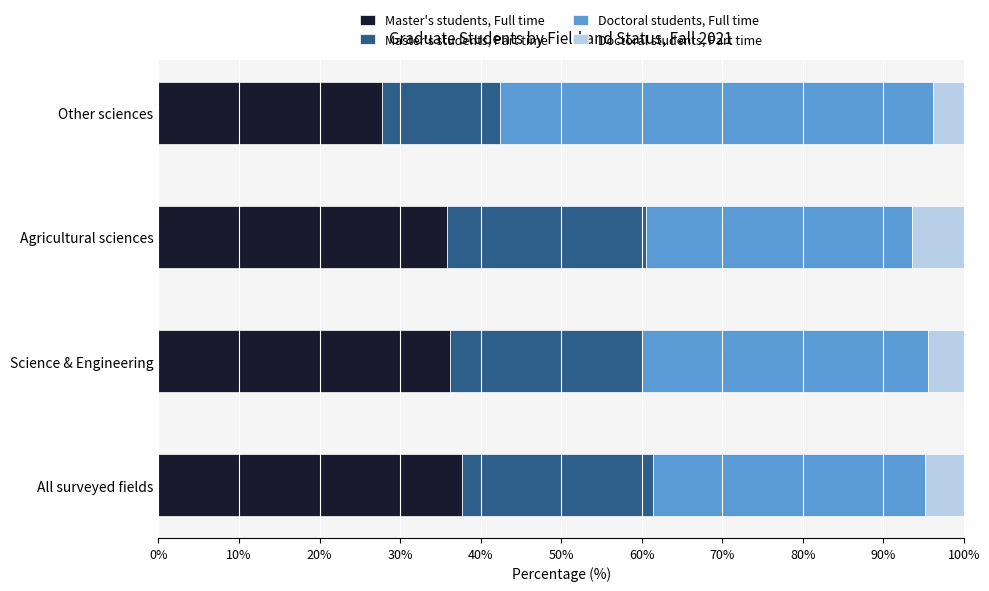

What is the maximum value for Master's students, Full time?

37.7